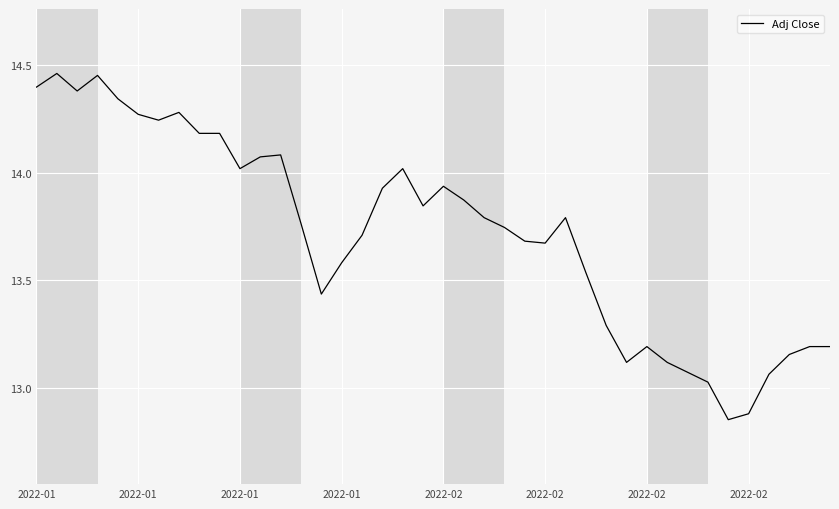

What is the difference between the maximum and minimum values?

1.6